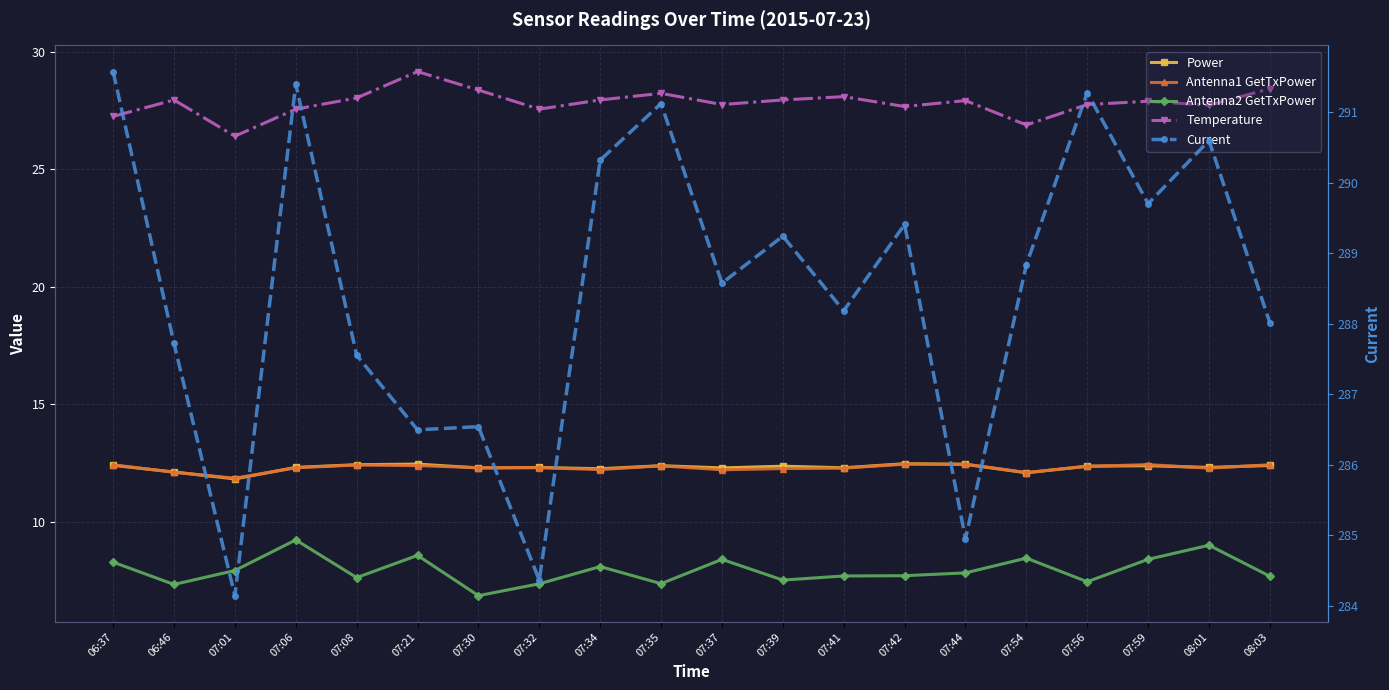

True or false: Temperature has a value of 27.9 at 07:44.

True